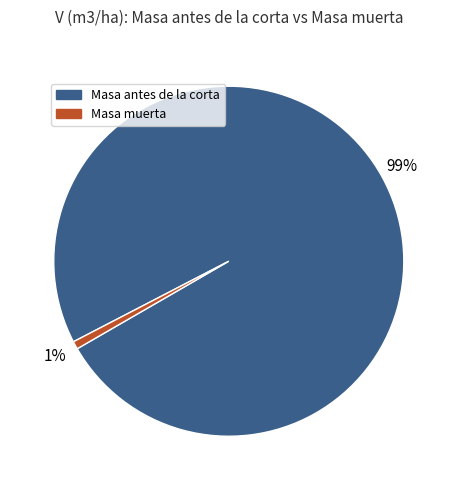

To the nearest percent, what is the average slice percentage?

50%